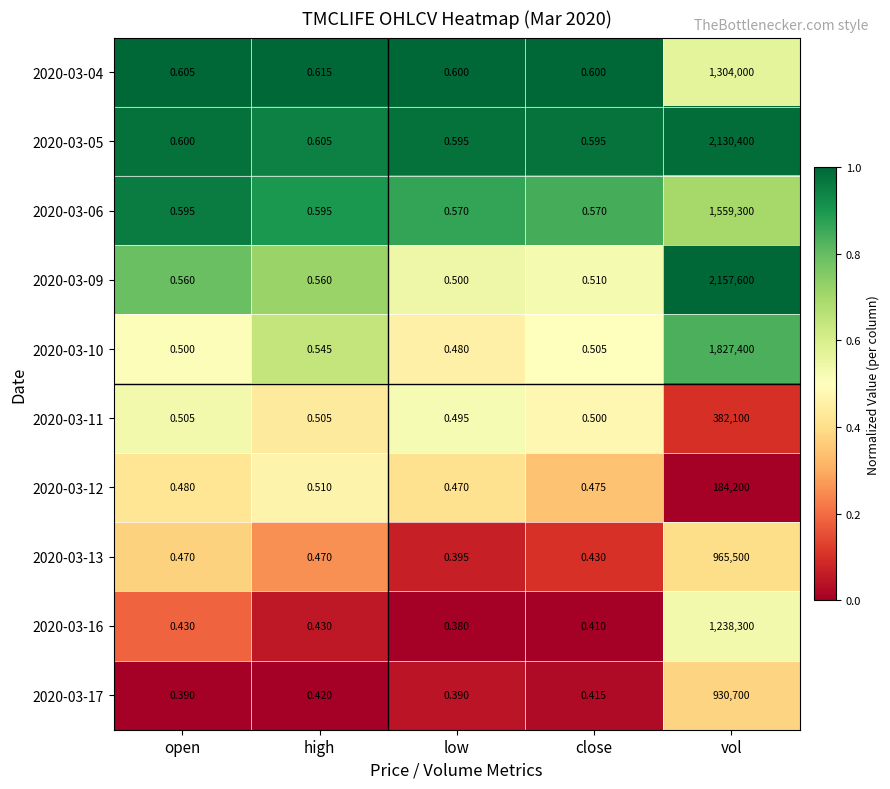

Which series changed the most between low and vol?

2020-03-09